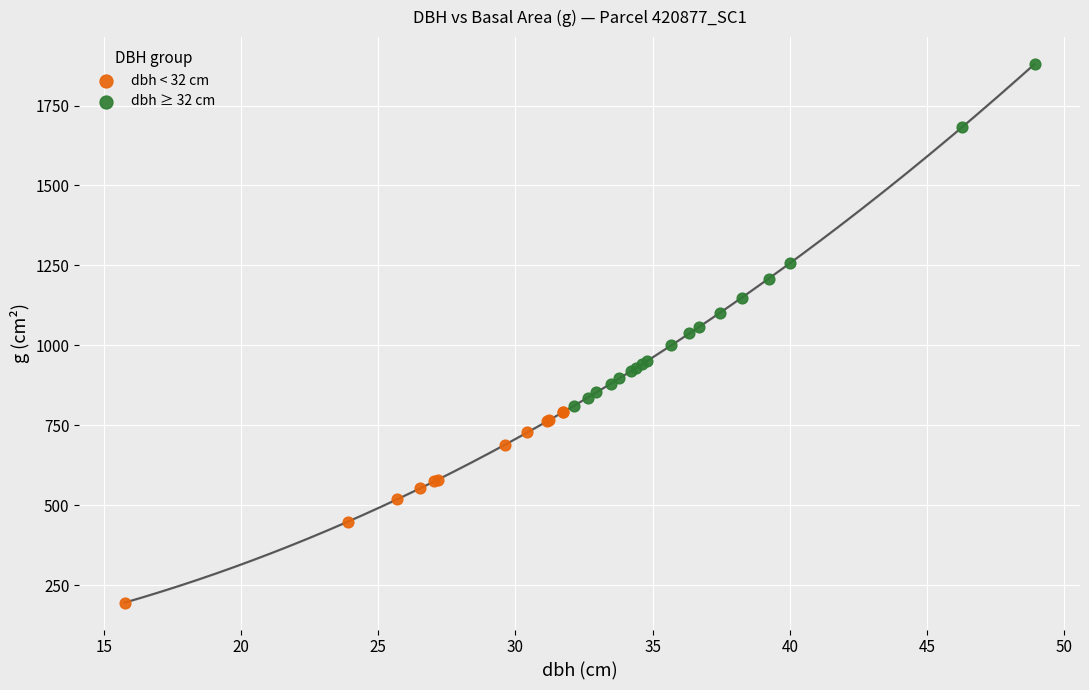

Which series contains the highest Y value?

dbh ≥ 32 cm